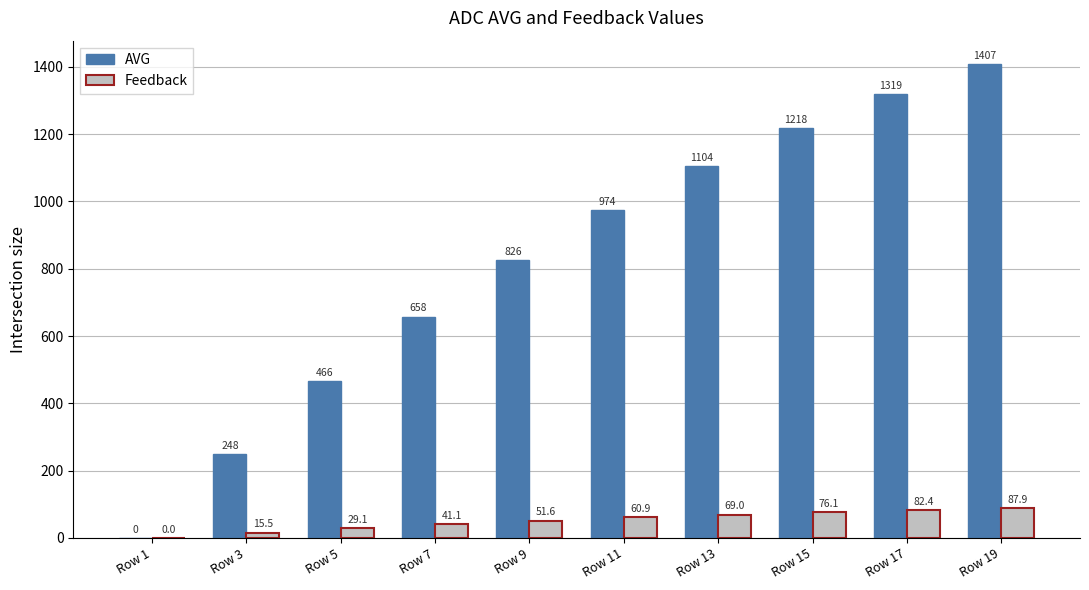

How many data points in Feedback are above 60?

5